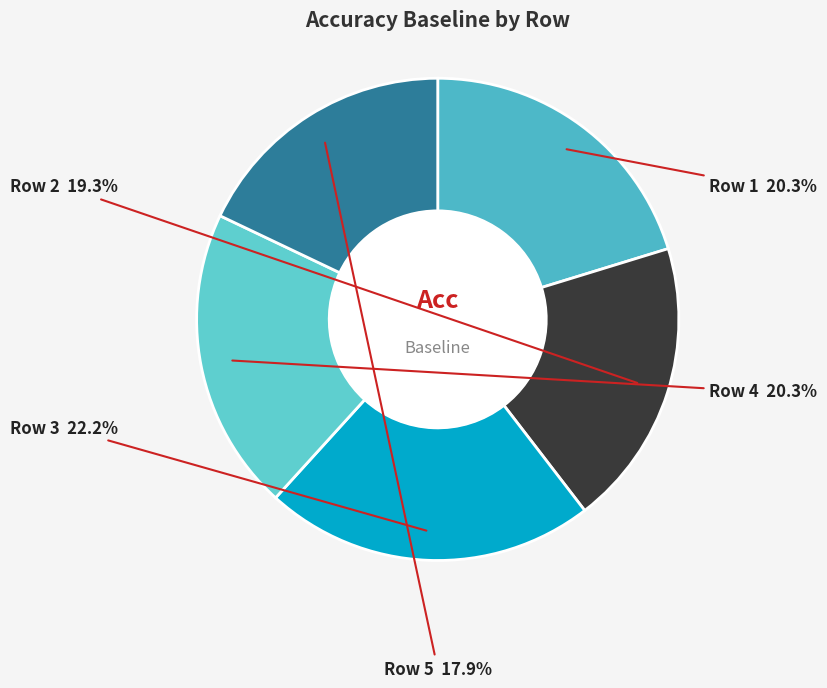

Combined, what portion of the pie is Row 2 and Row 5?

37.2%